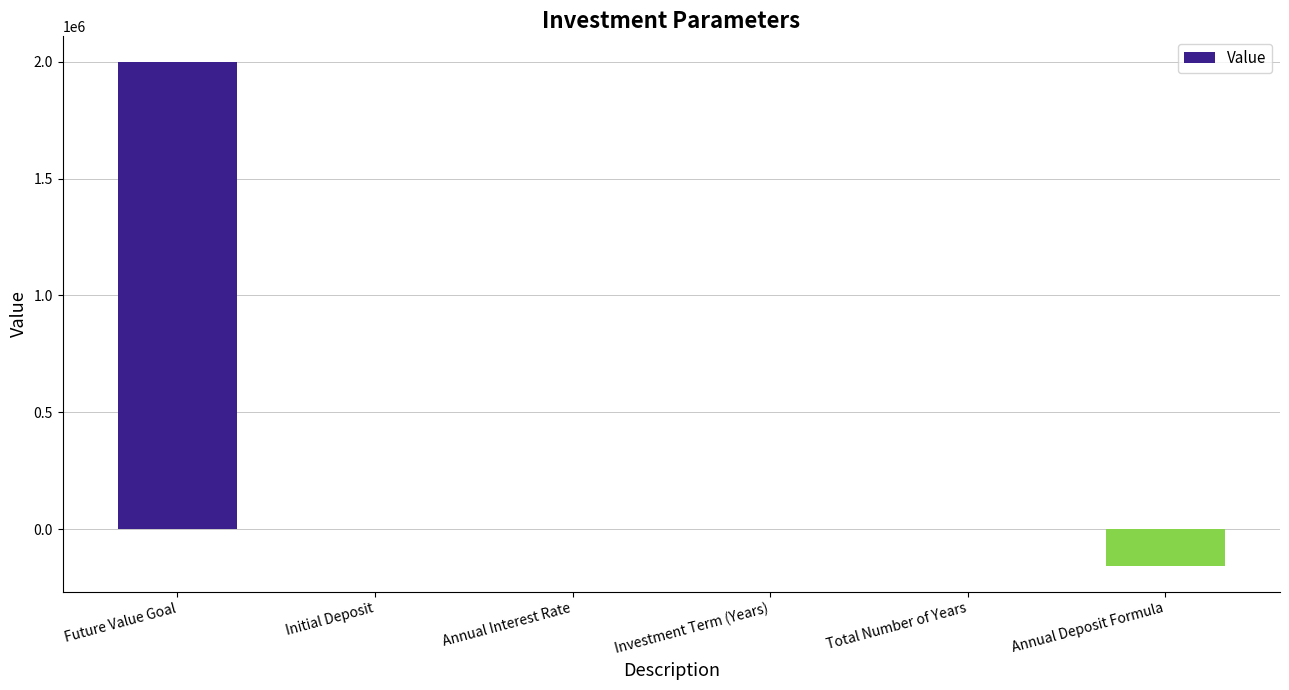

What is the change in value from Future Value Goal to Total Number of Years?

-1999990.0